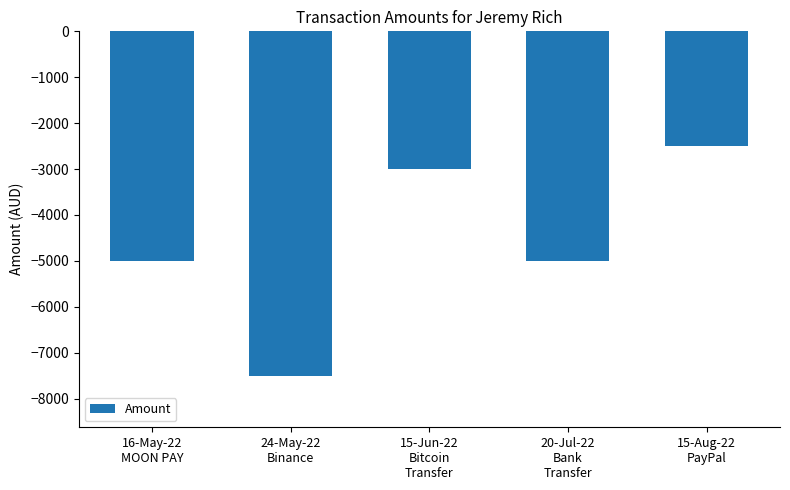

What is the difference between the values at 15-Aug-22
PayPal and 20-Jul-22
Bank
Transfer?

2500